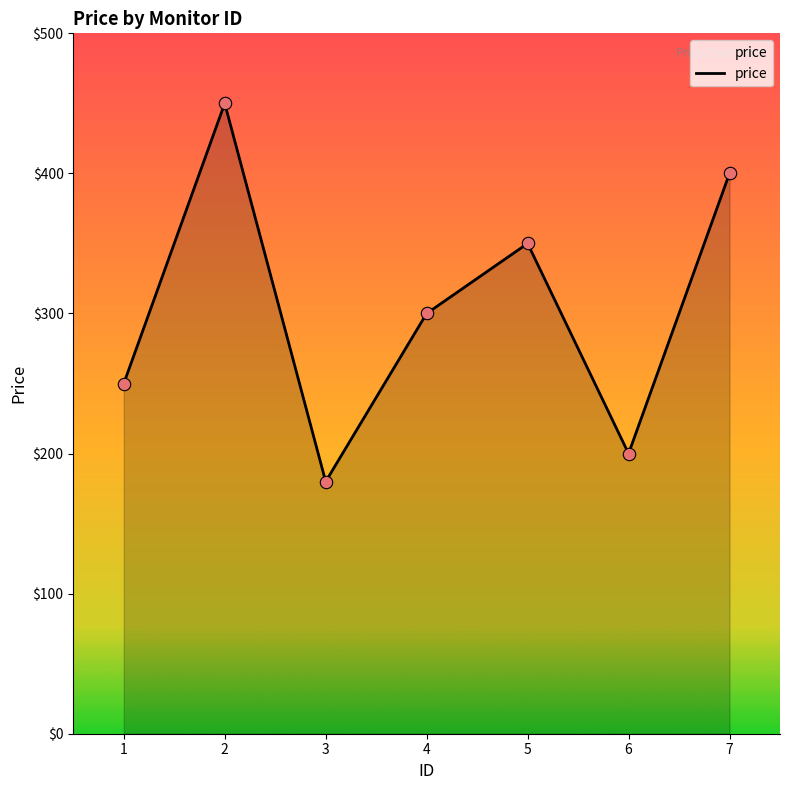

Which has a higher value, 1 or 7?

7